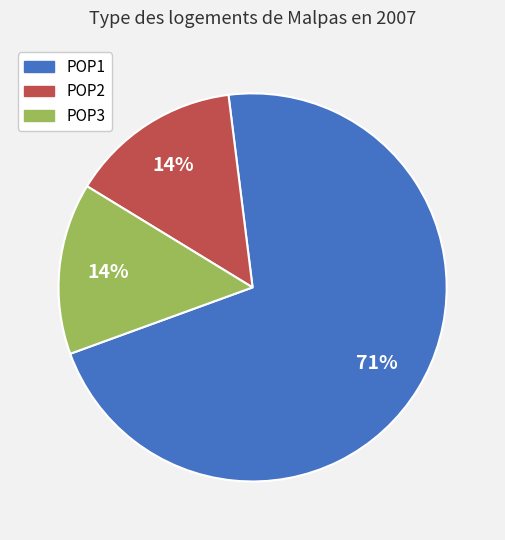

Count the number of slices in the pie.

3